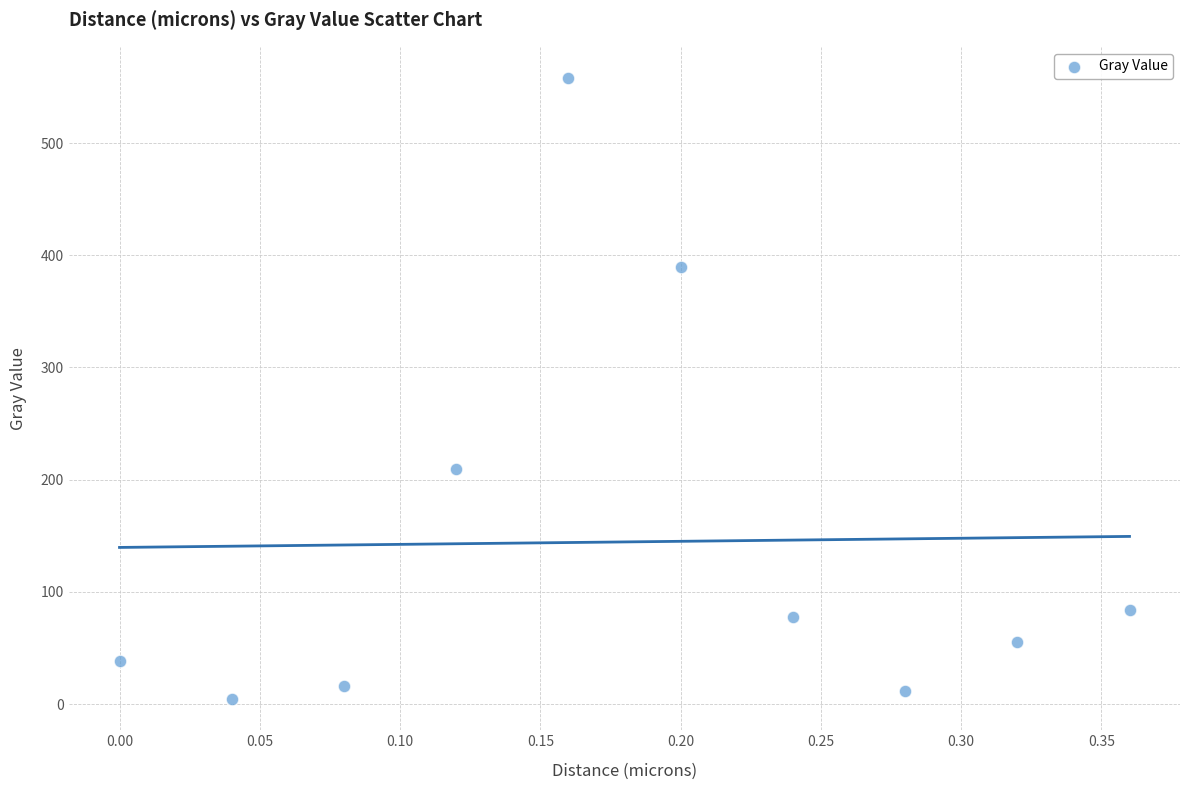

What Y value in the scatter plot is closest to 281?

209.6